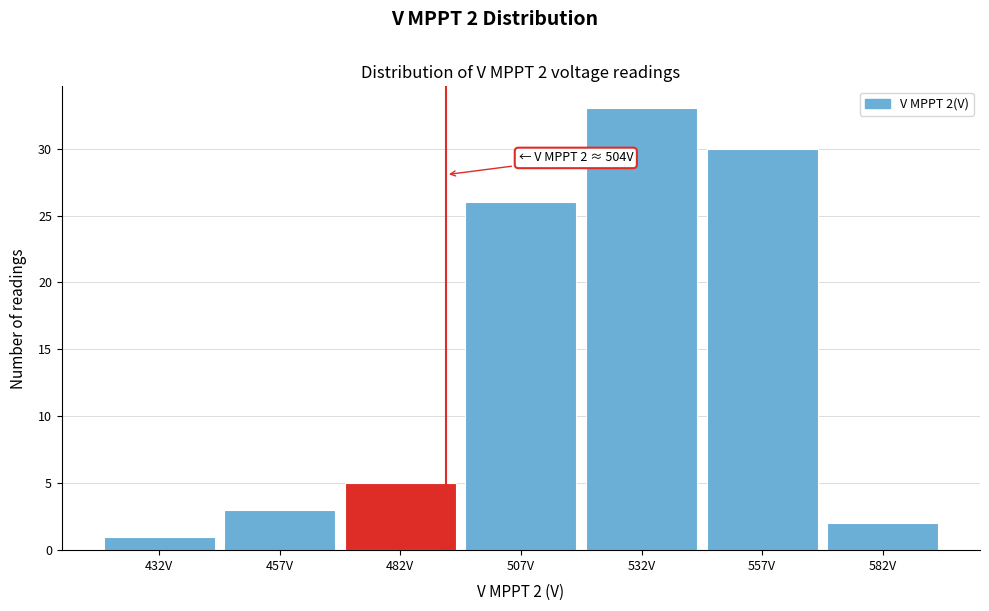

Reading left to right, list all the values displayed in this chart.

1	3	5	26	33	30	2